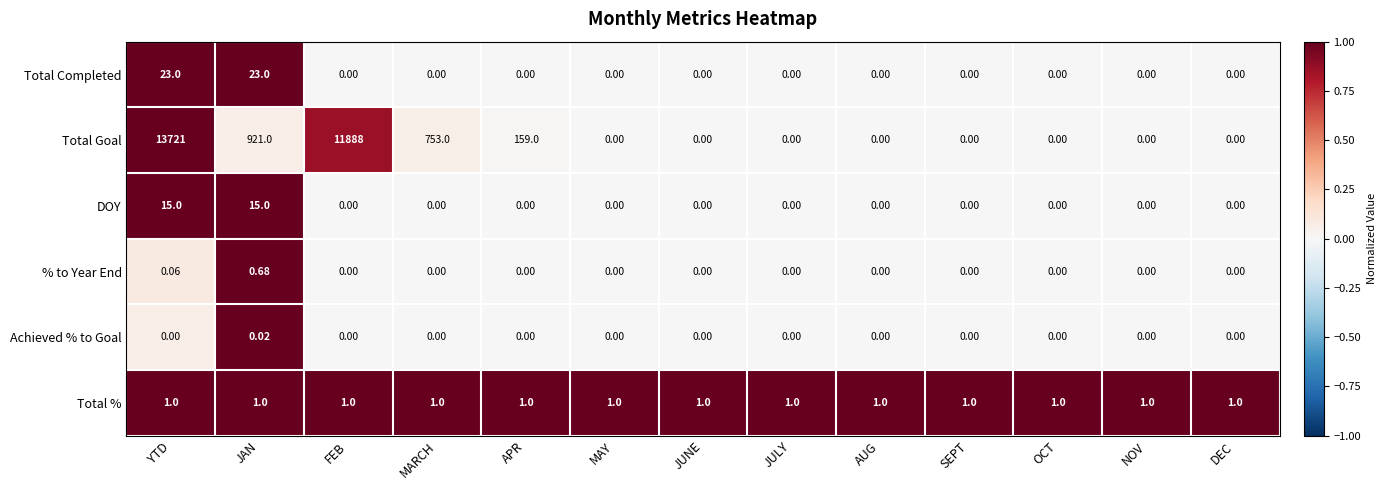

At JAN, list the series in order from largest to smallest.

Total Goal, Total Completed, DOY, Total %, % to Year End, Achieved % to Goal